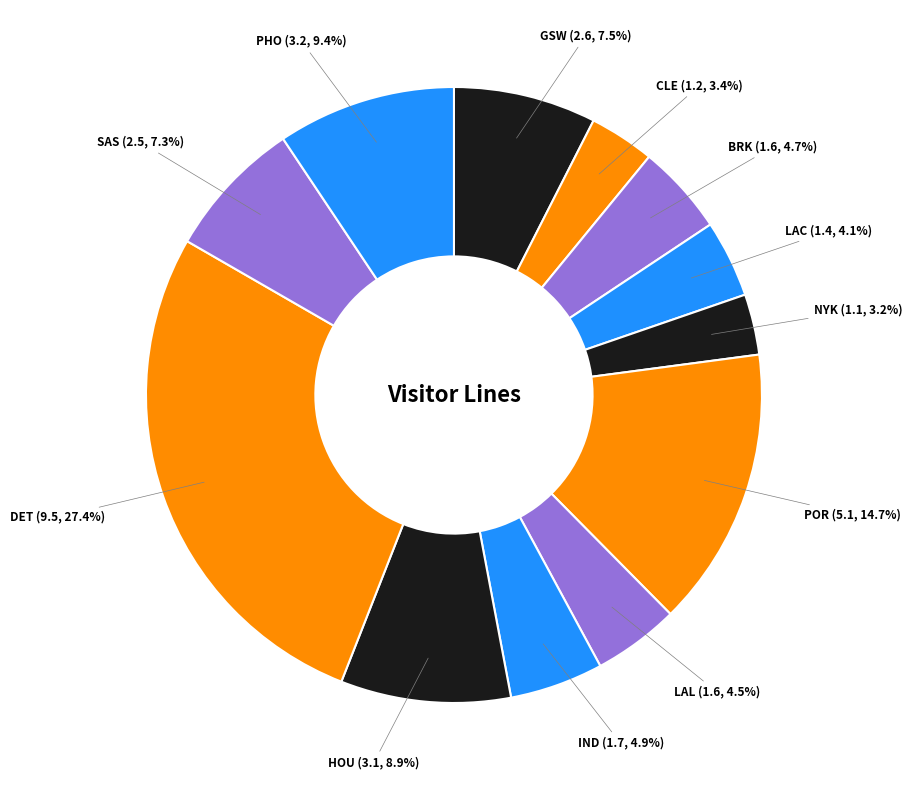

Does GSW account for over 50% of the chart?

No